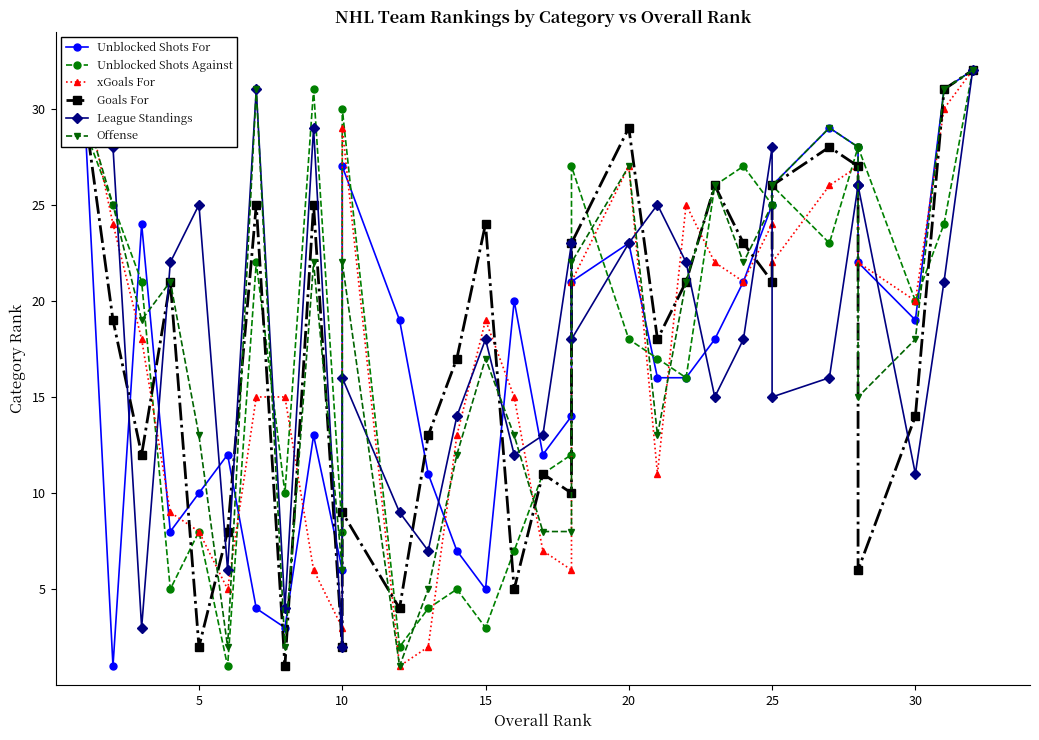

What is the lowest value of the xGoals For series?

1